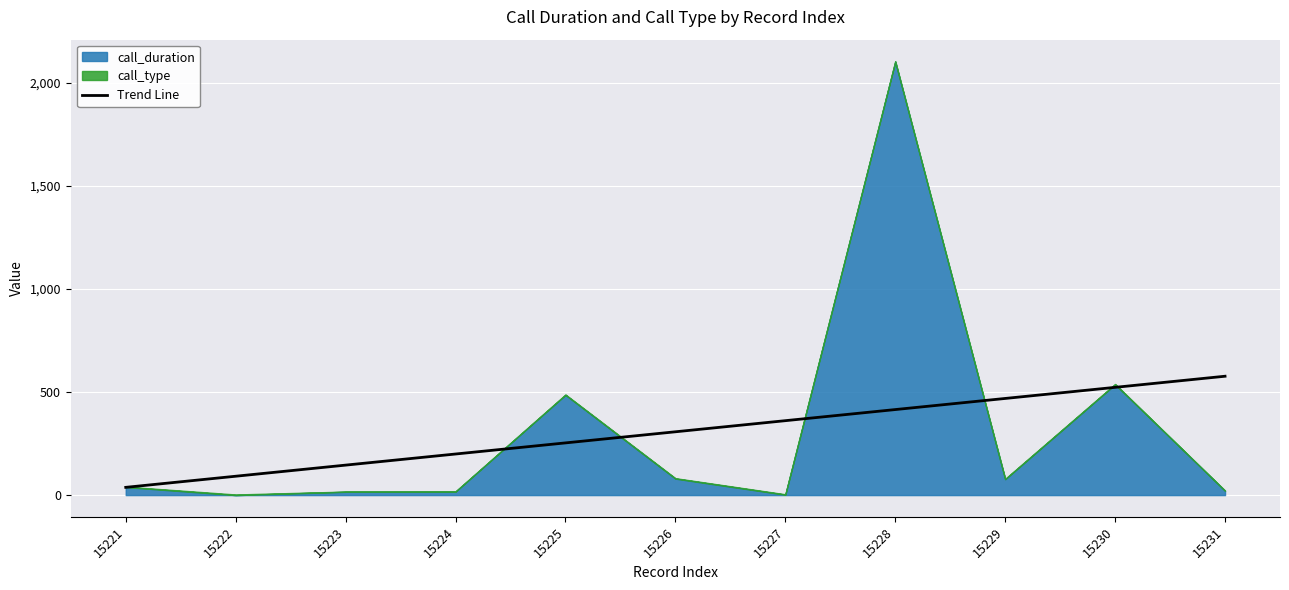

Between 15224 and 15222, which is larger?

15224